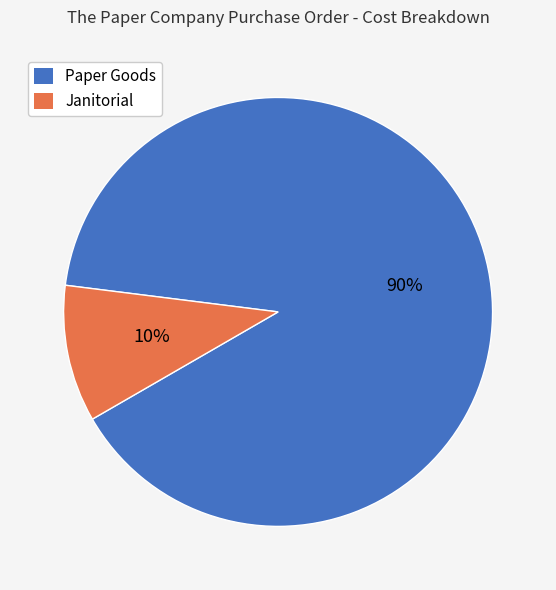

Is it true that Paper Goods is 90% of the pie?

True